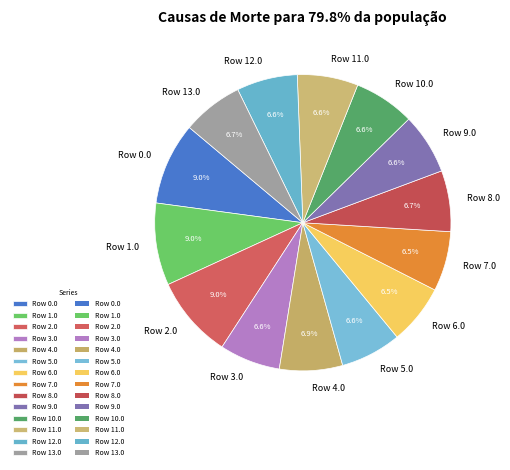

How many segments does this pie chart have?

14